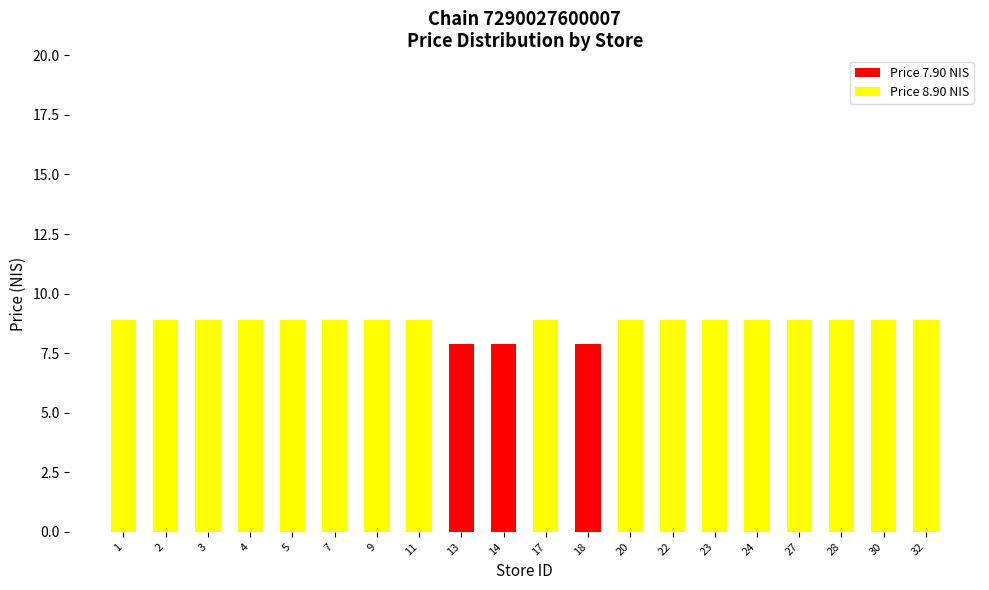

Are the bars horizontal?

No